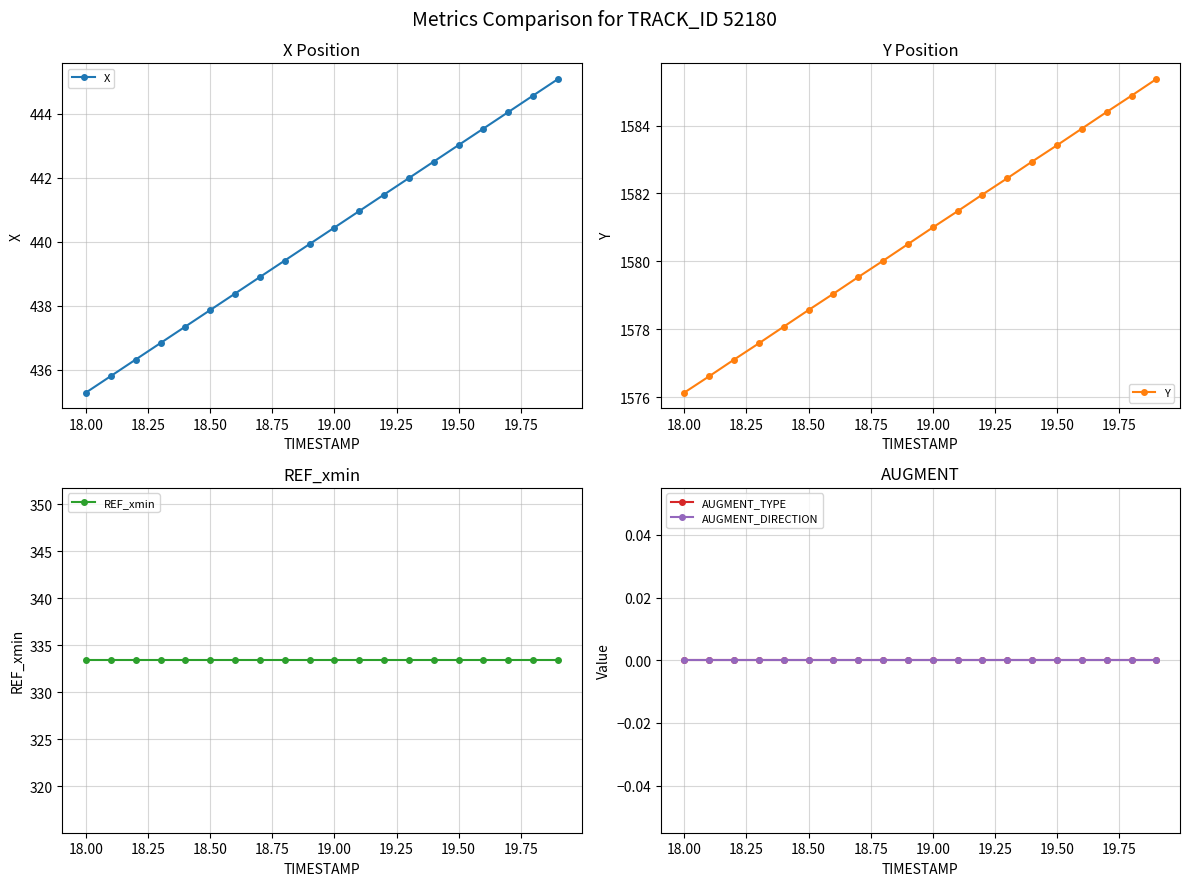

Reading left to right, transcribe all the data shown in this chart.

X: 435.3	435.8	436.3	436.8	437.4	437.9	438.4	438.9	439.4	439.9	440.4	441.0	441.5	442.0	442.5	443.0	443.5	444.1	444.6	445.1
Y: 1576.1	1576.6	1577.1	1577.6	1578.1	1578.6	1579.0	1579.5	1580.0	1580.5	1581.0	1581.5	1582.0	1582.5	1582.9	1583.4	1583.9	1584.4	1584.9	1585.4
REF_xmin: 333.4	333.4	333.4	333.4	333.4	333.4	333.4	333.4	333.4	333.4	333.4	333.4	333.4	333.4	333.4	333.4	333.4	333.4	333.4	333.4
AUGMENT_TYPE: 0.0	0.0	0.0	0.0	0.0	0.0	0.0	0.0	0.0	0.0	0.0	0.0	0.0	0.0	0.0	0.0	0.0	0.0	0.0	0.0
AUGMENT_DIRECTION: 0.0	0.0	0.0	0.0	0.0	0.0	0.0	0.0	0.0	0.0	0.0	0.0	0.0	0.0	0.0	0.0	0.0	0.0	0.0	0.0